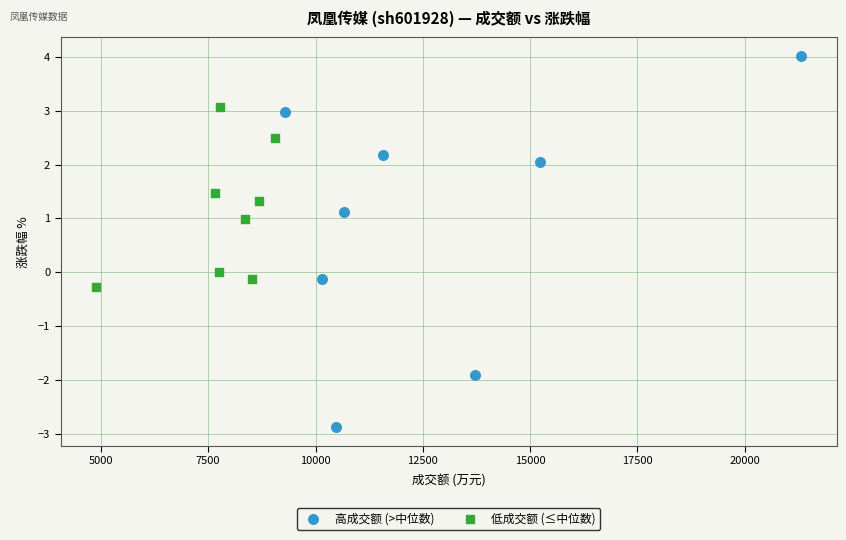

Which series has the largest Y range (max minus min)?

高成交额 (>中位数)